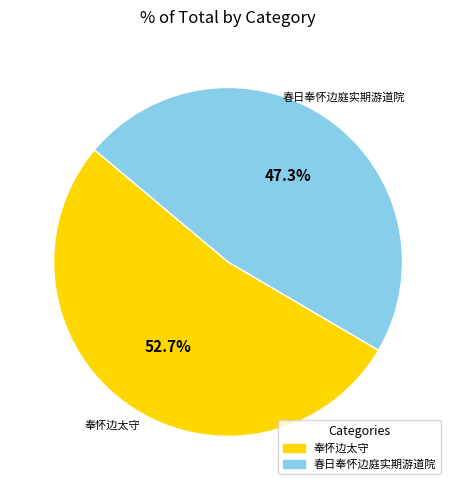

How many segments does this pie chart have?

2